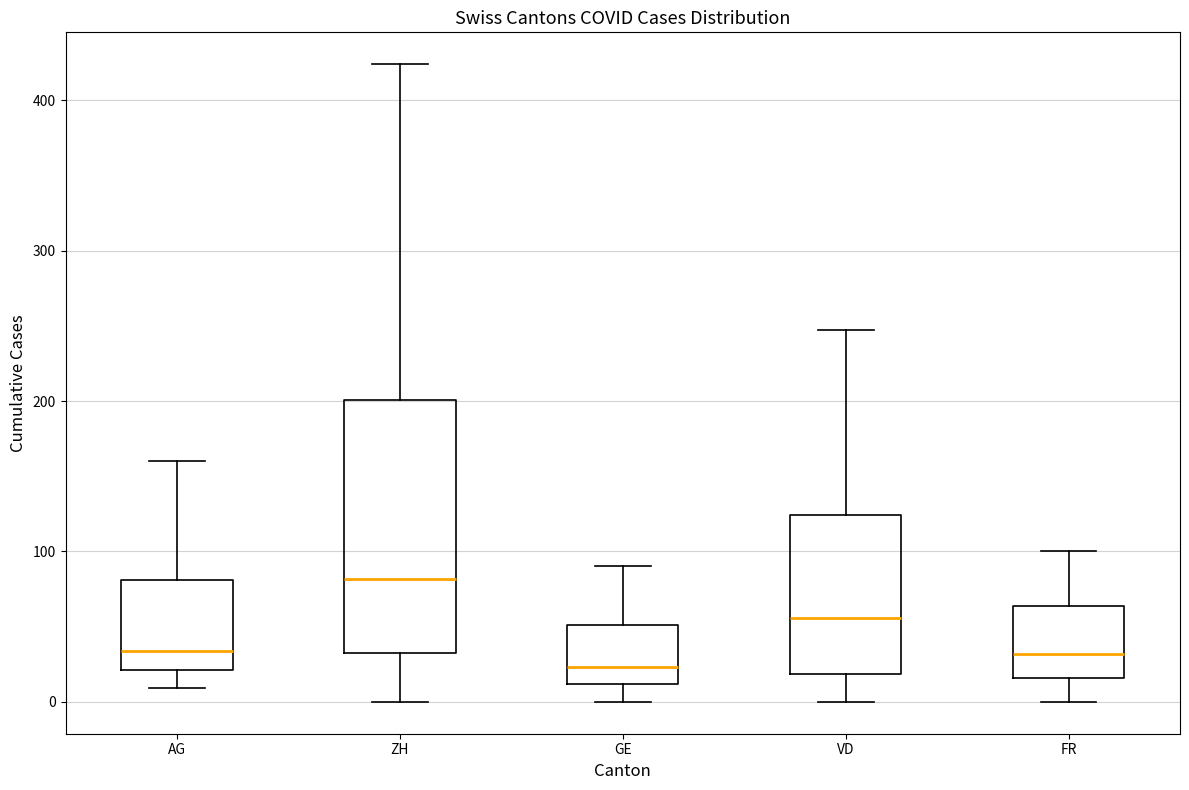

Comparing the boxes themselves (not the whiskers), which one is the tallest?

ZH